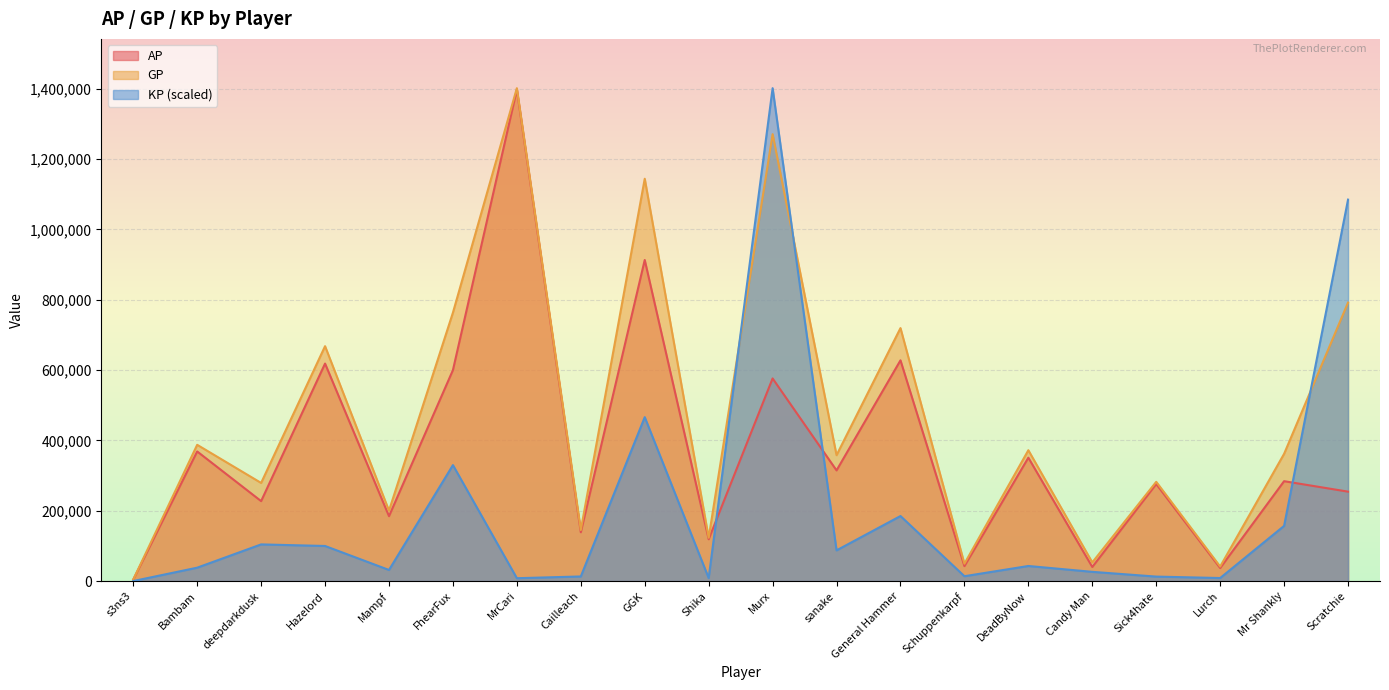

What are all the series names shown in the legend?

AP, GP, KP (scaled)